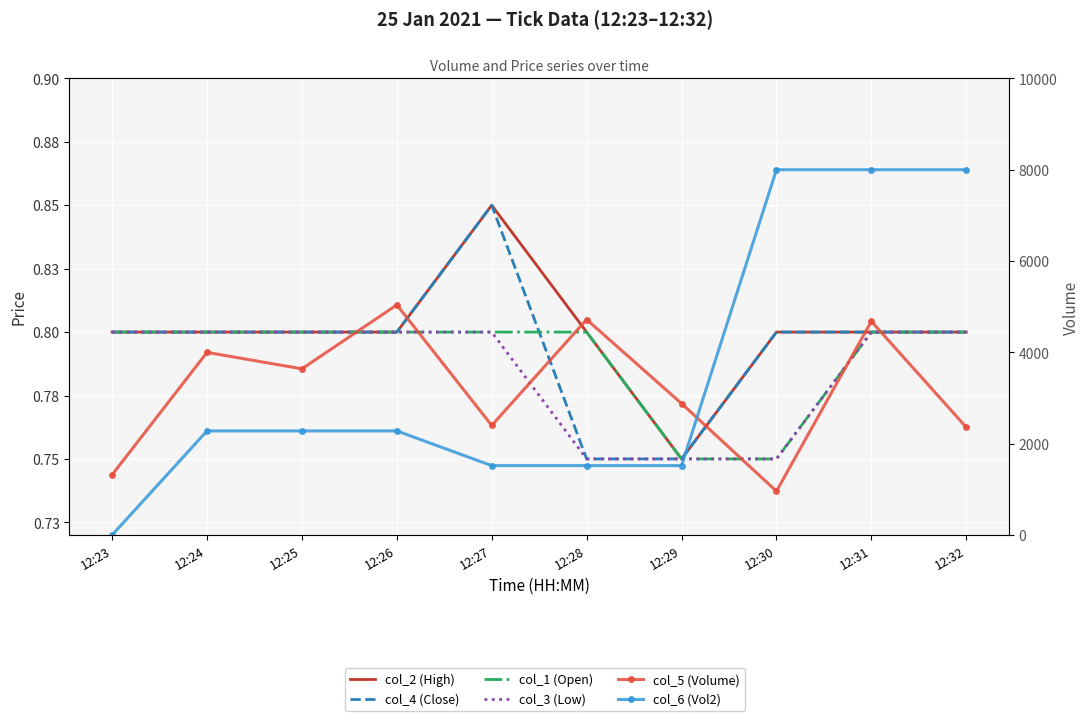

The col_5 (Volume) series shows 1251.7 at 12:30. True or false?

False